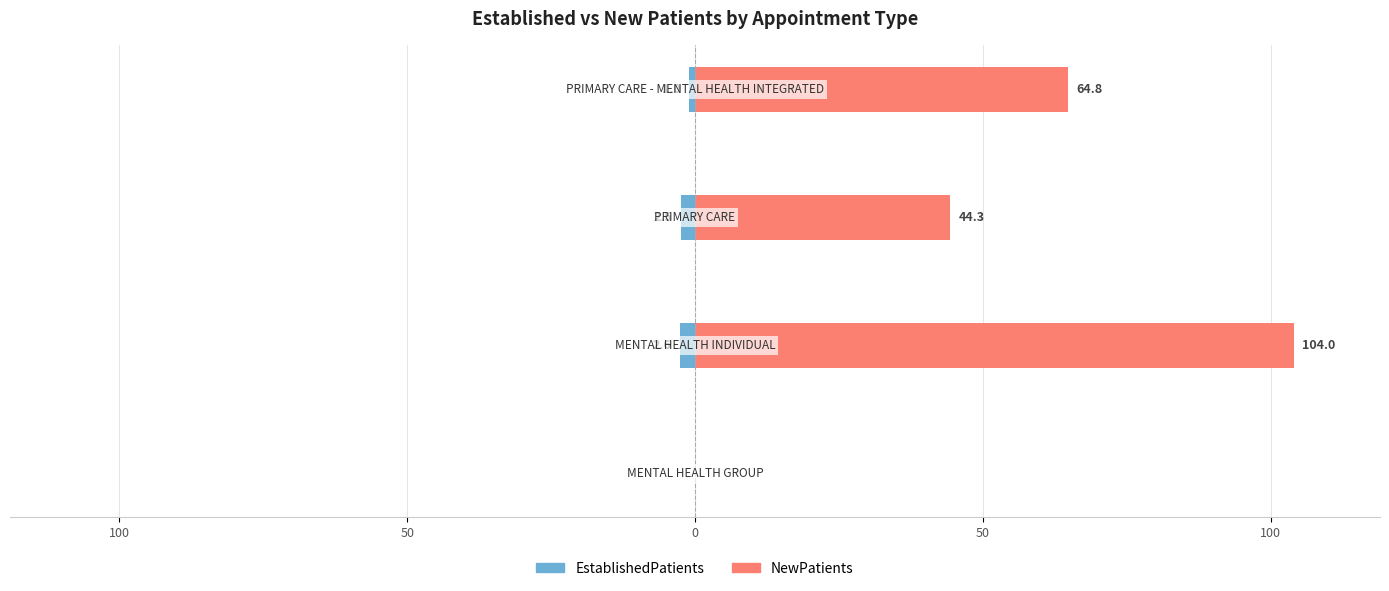

List the series in order of their peak value, highest first.

NewPatients, EstablishedPatients